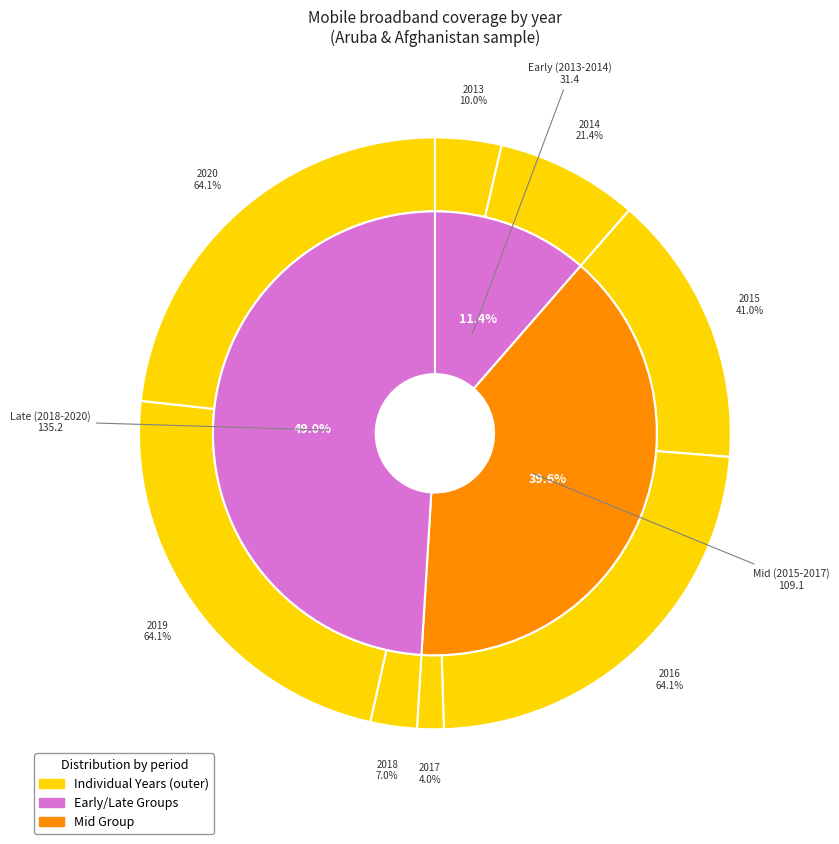

To the nearest percent, what is the difference between the 2017 and 2015 slice percentages?

13%